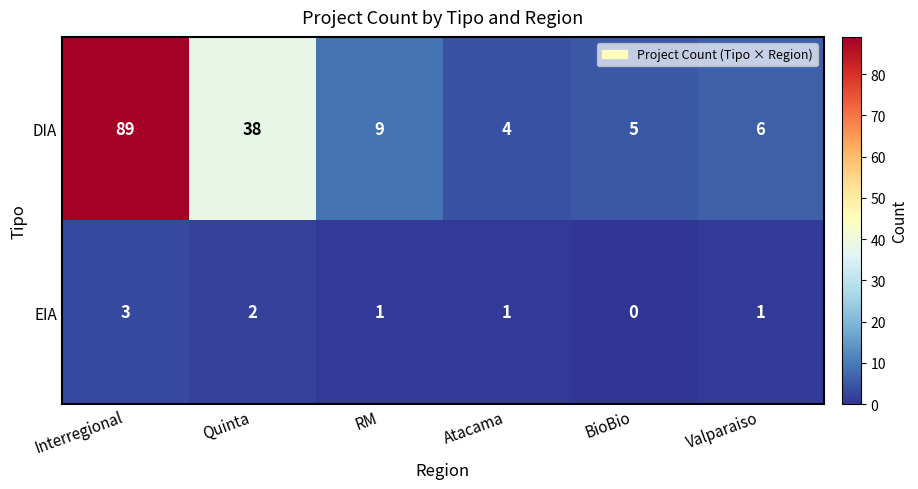

Rank the series by their average value, from highest to lowest.

DIA, EIA